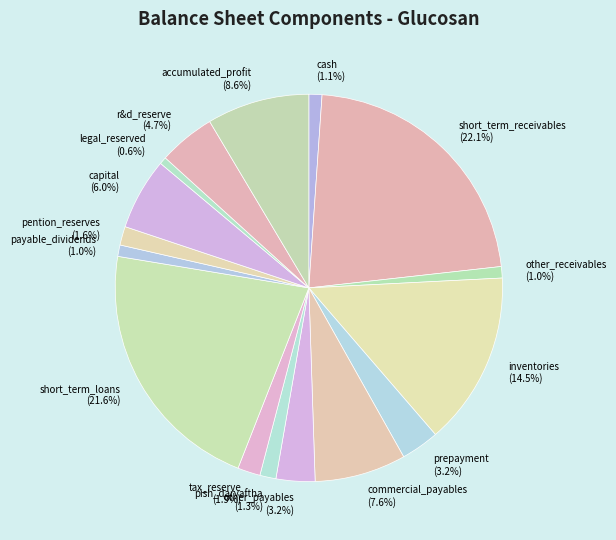

How much of the chart is everything except short_term_receivables (22.1%)?

77.9%